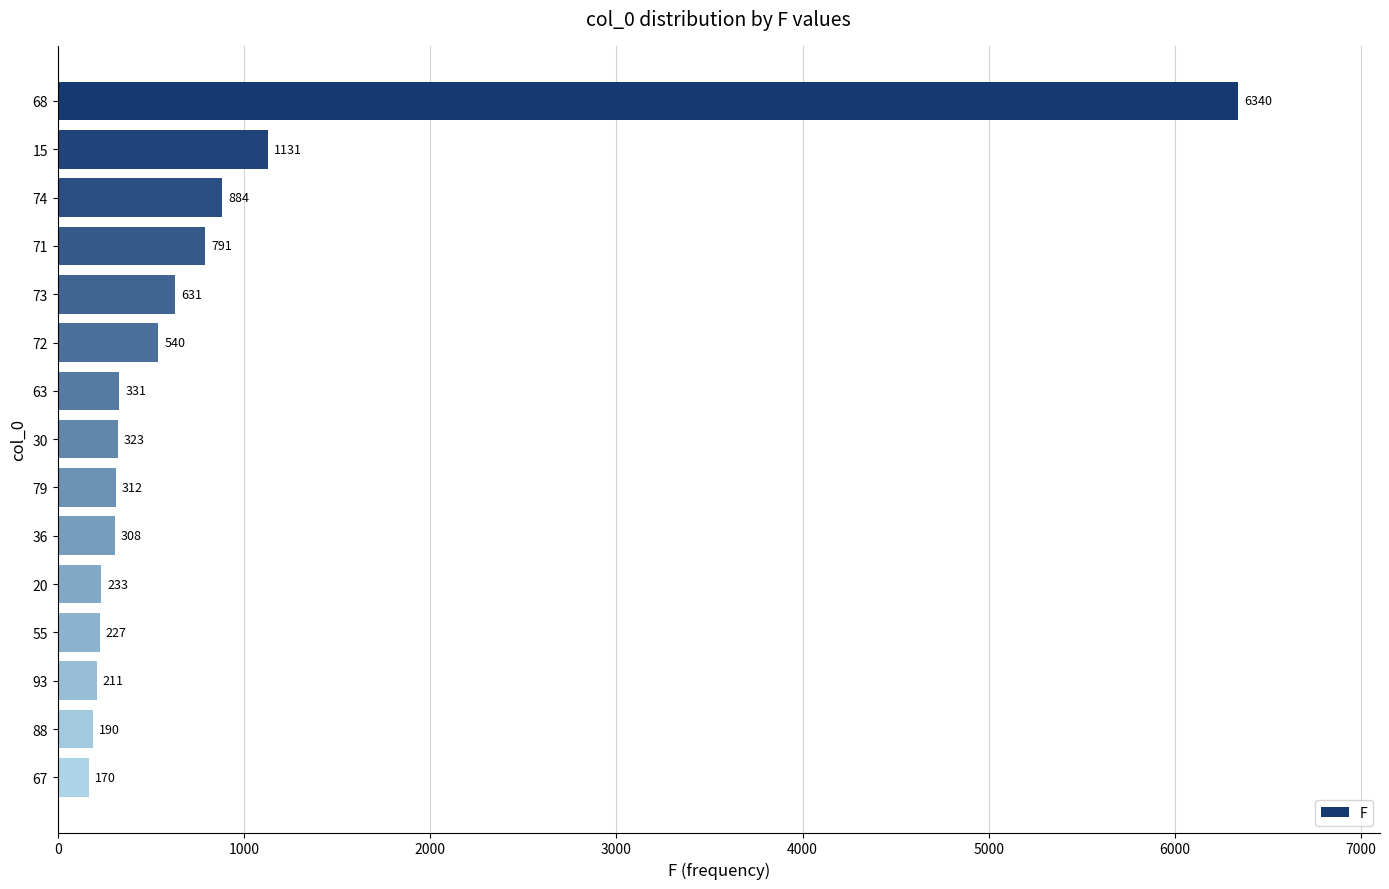

What value does the data have at 93?

211